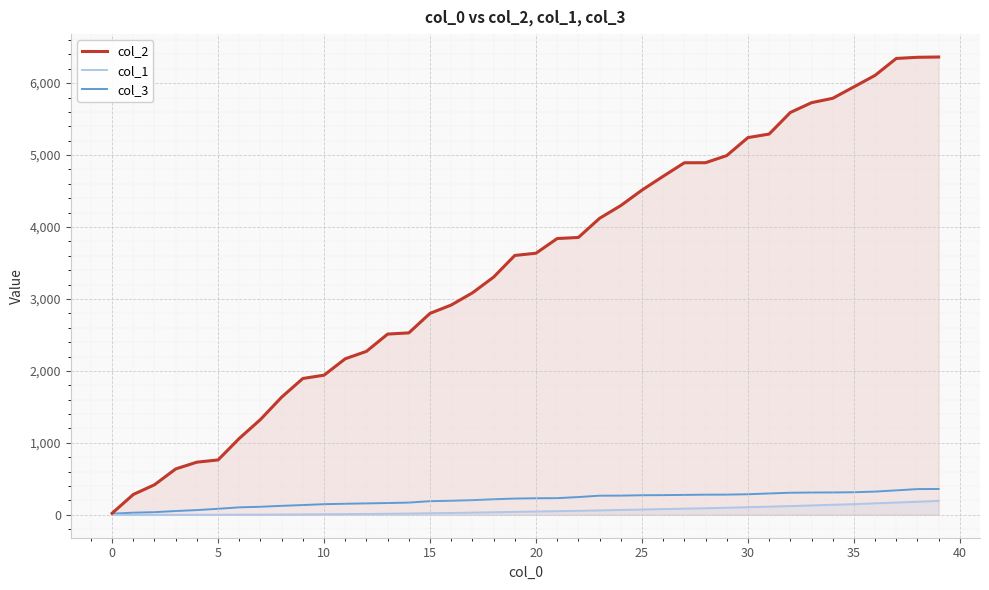

What value does the col_2 series have at 10?

1941